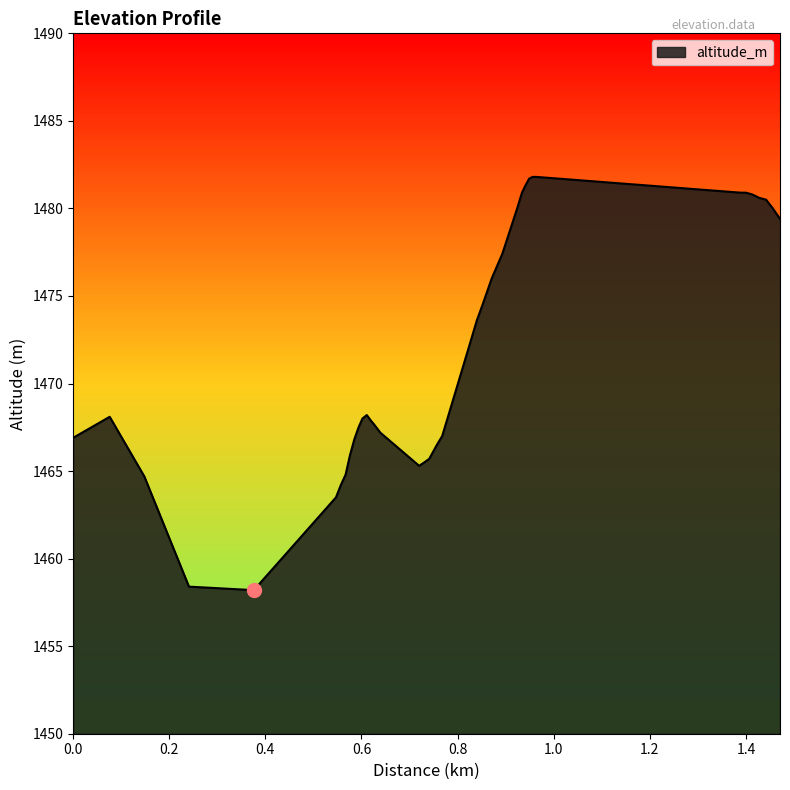

How many interior local valleys (lower than both neighbors) does the data have?

2